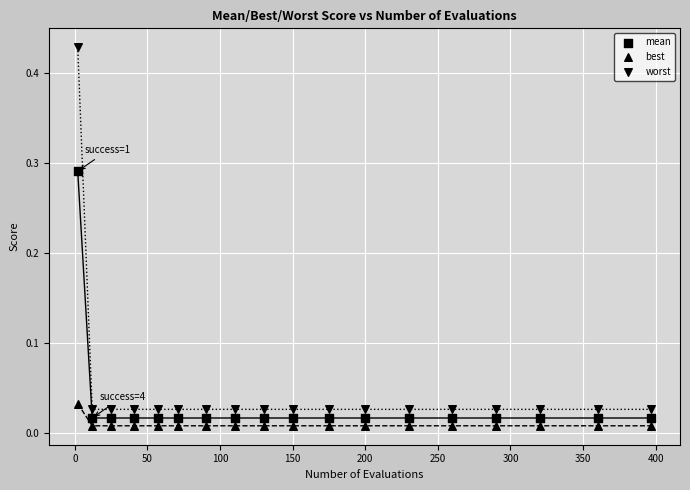

Count the number of points in this scatter plot.

54